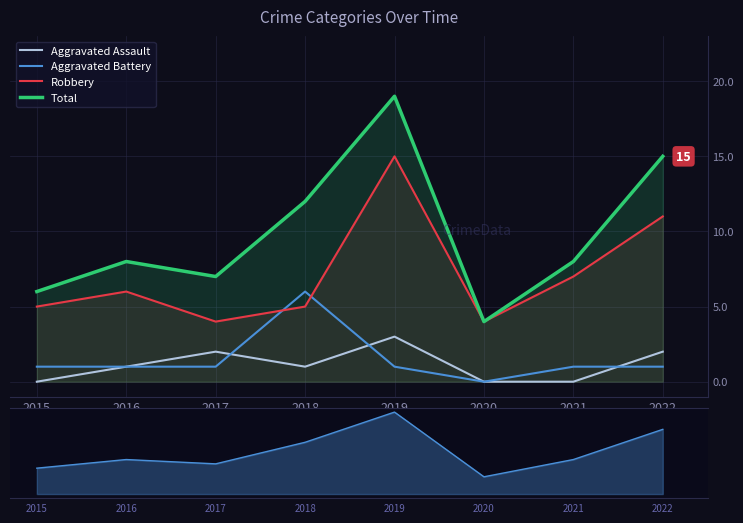

Rank the series by their maximum value, from highest to lowest.

Total, Robbery, Aggravated Battery, Aggravated Assault